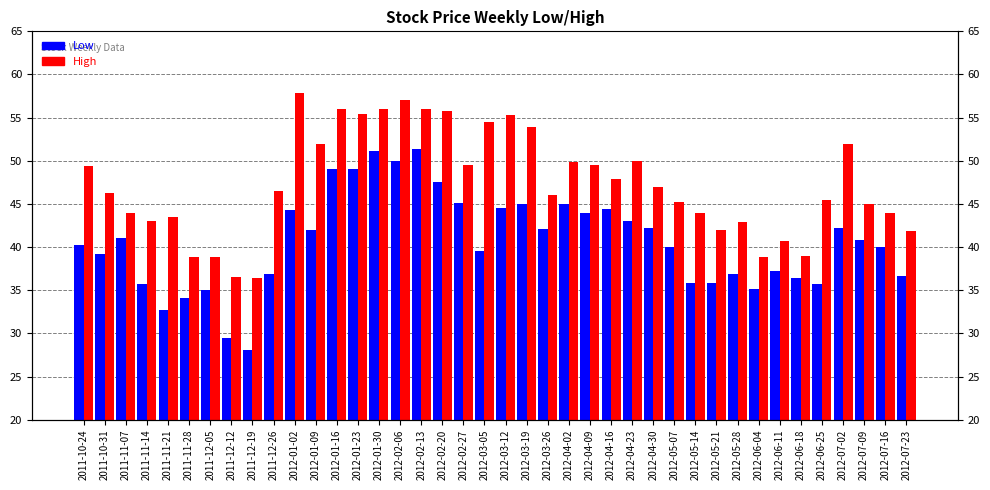

How many data points in High are above 46?

21